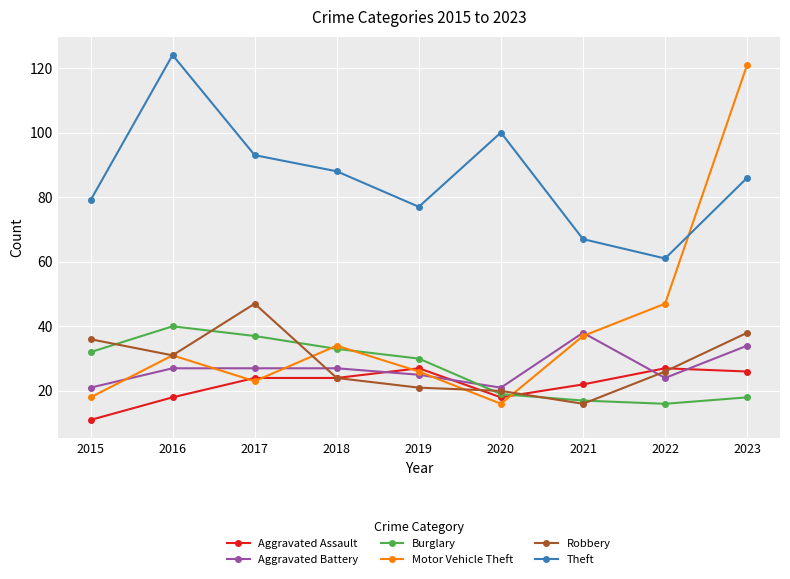

Which series has the widest spread of values?

Motor Vehicle Theft